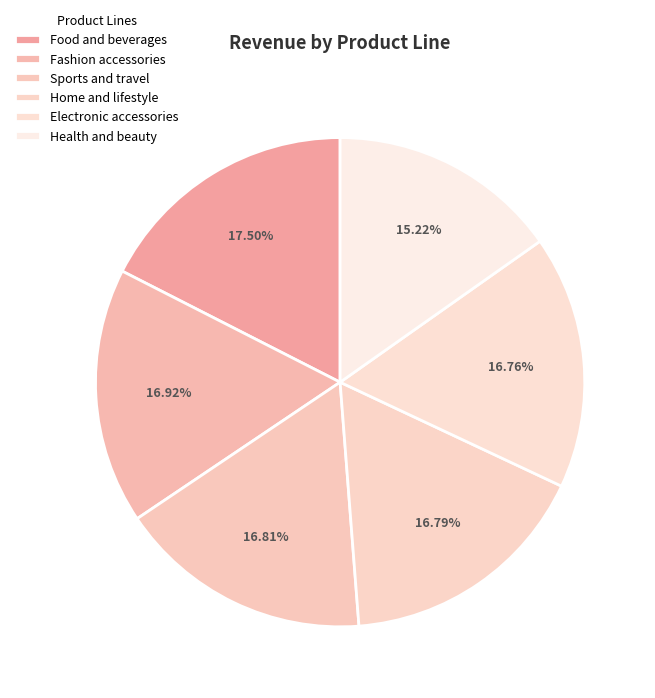

What percentage is the Health and beauty slice, to the nearest percent?

15%